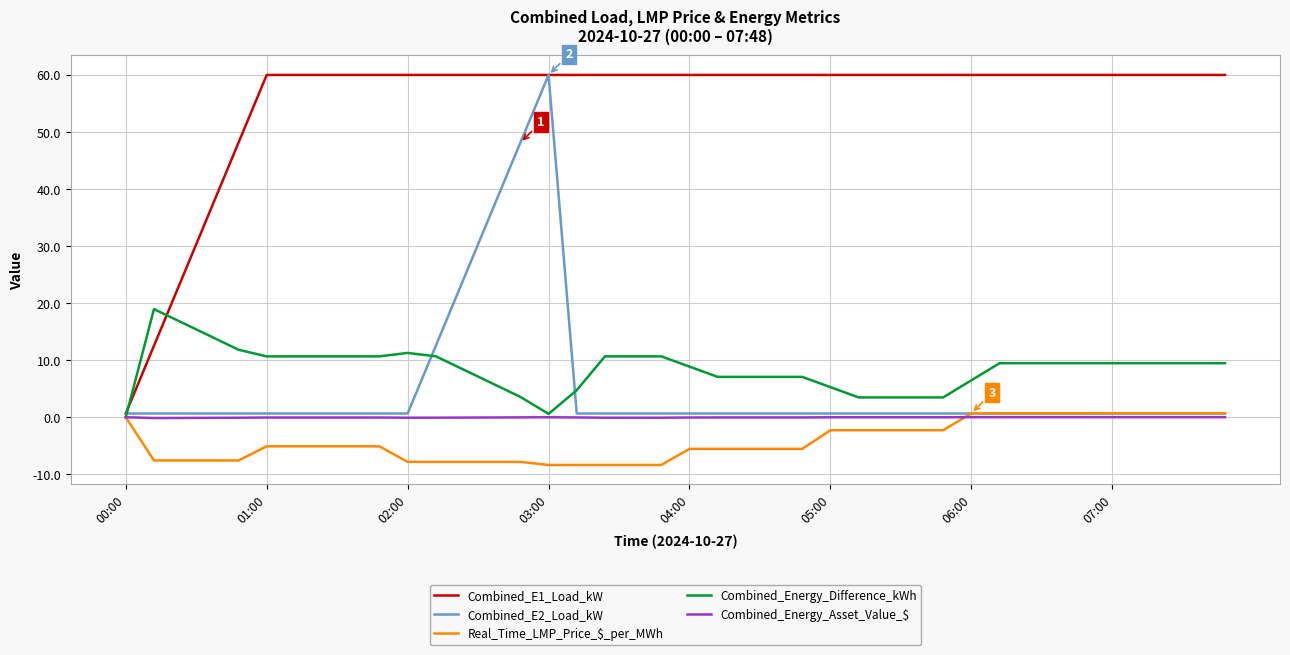

Does the chart display data point markers on the line(s)?

No